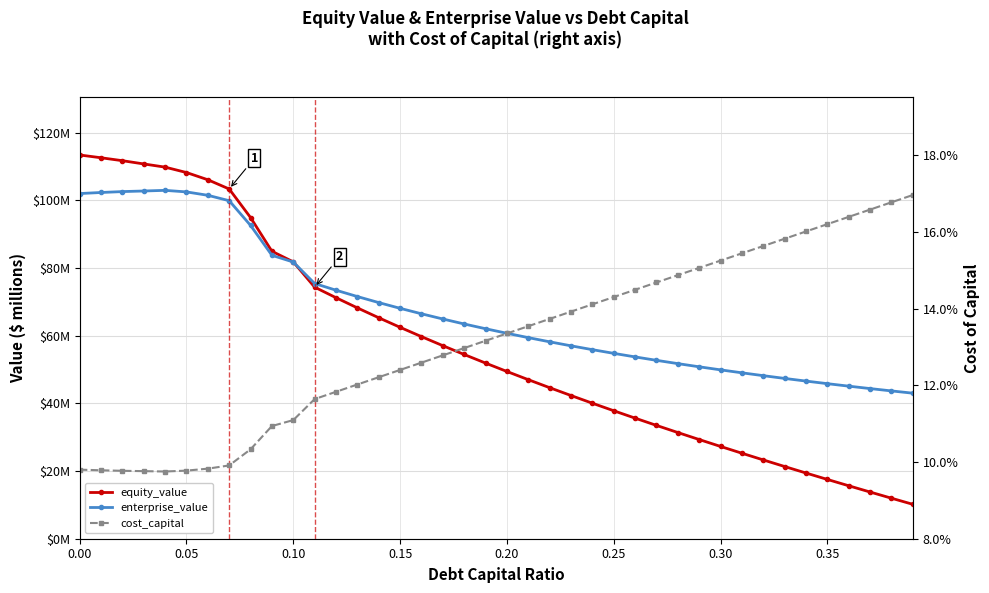

What is the maximum value shown in the chart?

113.4